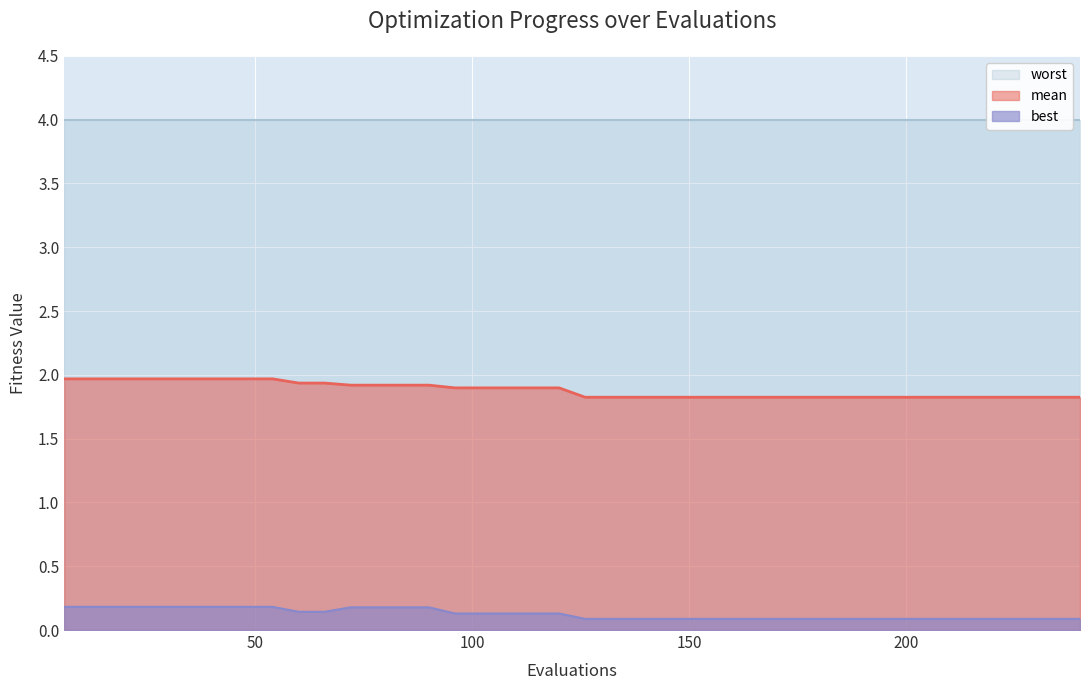

What is the highest value of the mean series?

2.0